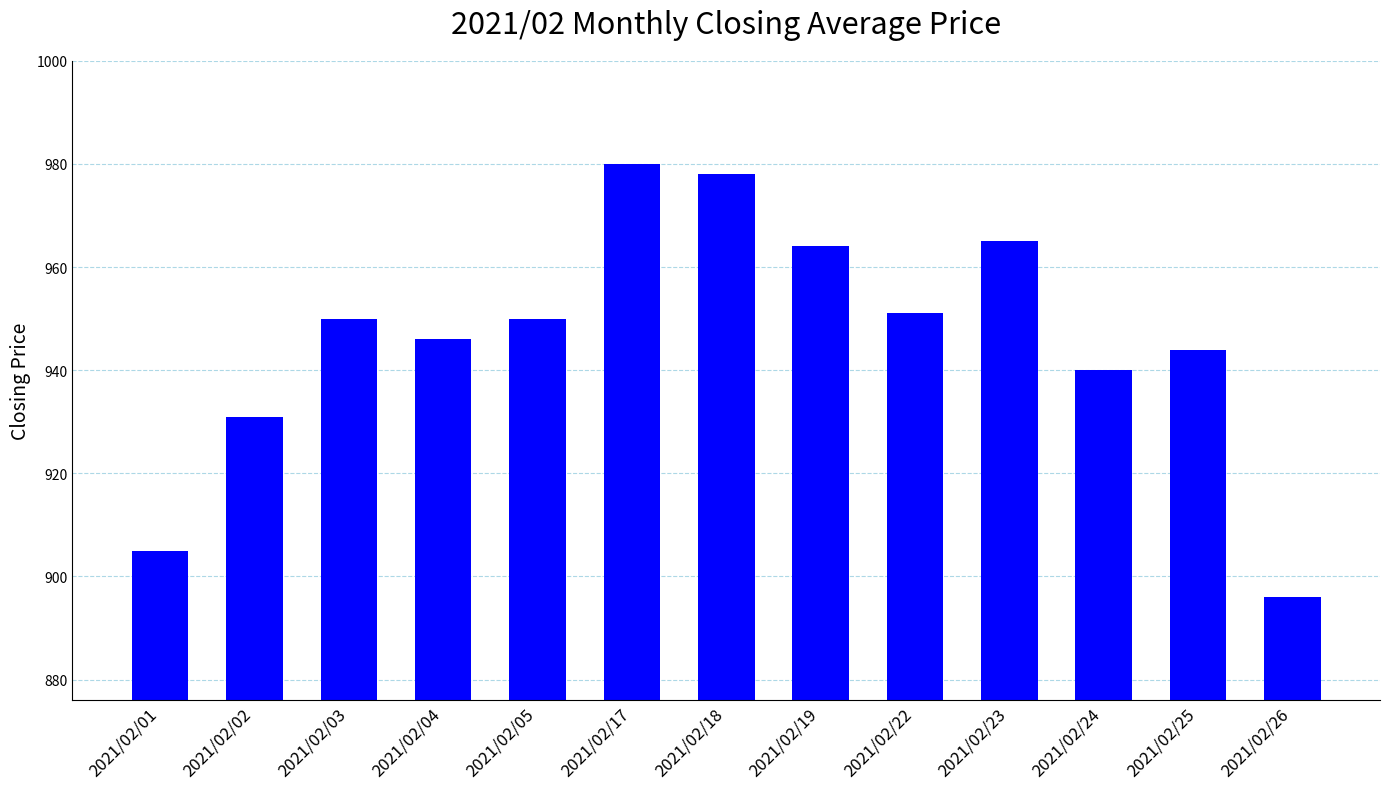

What is the change in value from 2021/02/03 to 2021/02/24?

-10